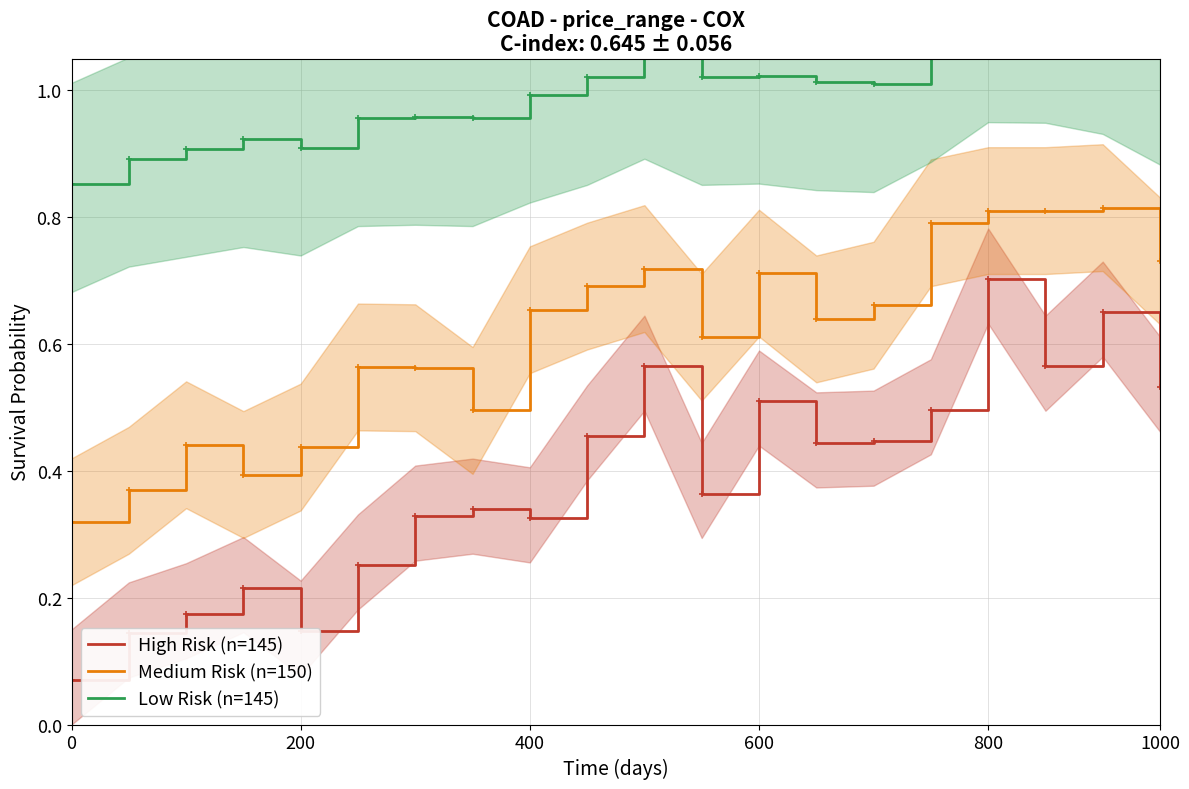

True or false: Low Risk (n=145) has more than 2 interior local peaks.

True